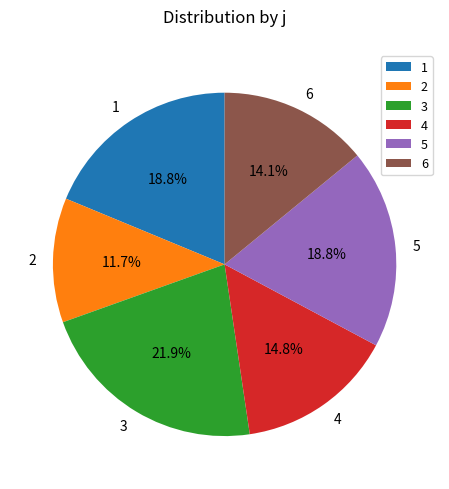

What is the ratio of the value at 4 to the value at 1?

0.8